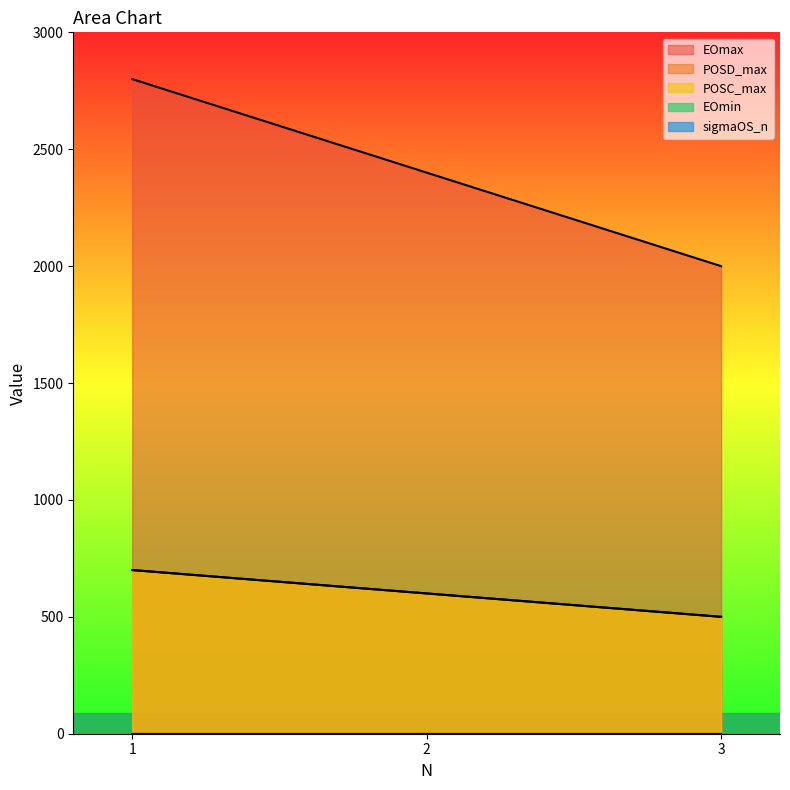

Between 3 and 2, which is larger?

2